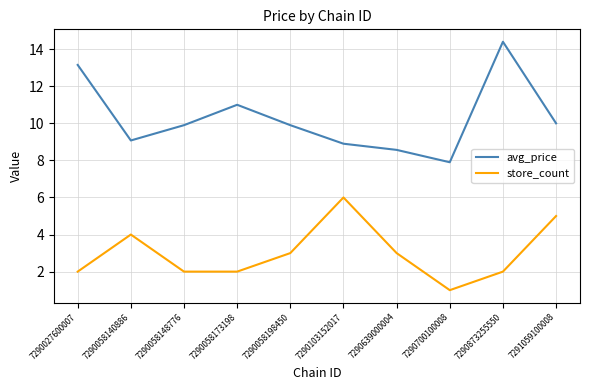

True or false: store_count and avg_price intersect in this chart.

False